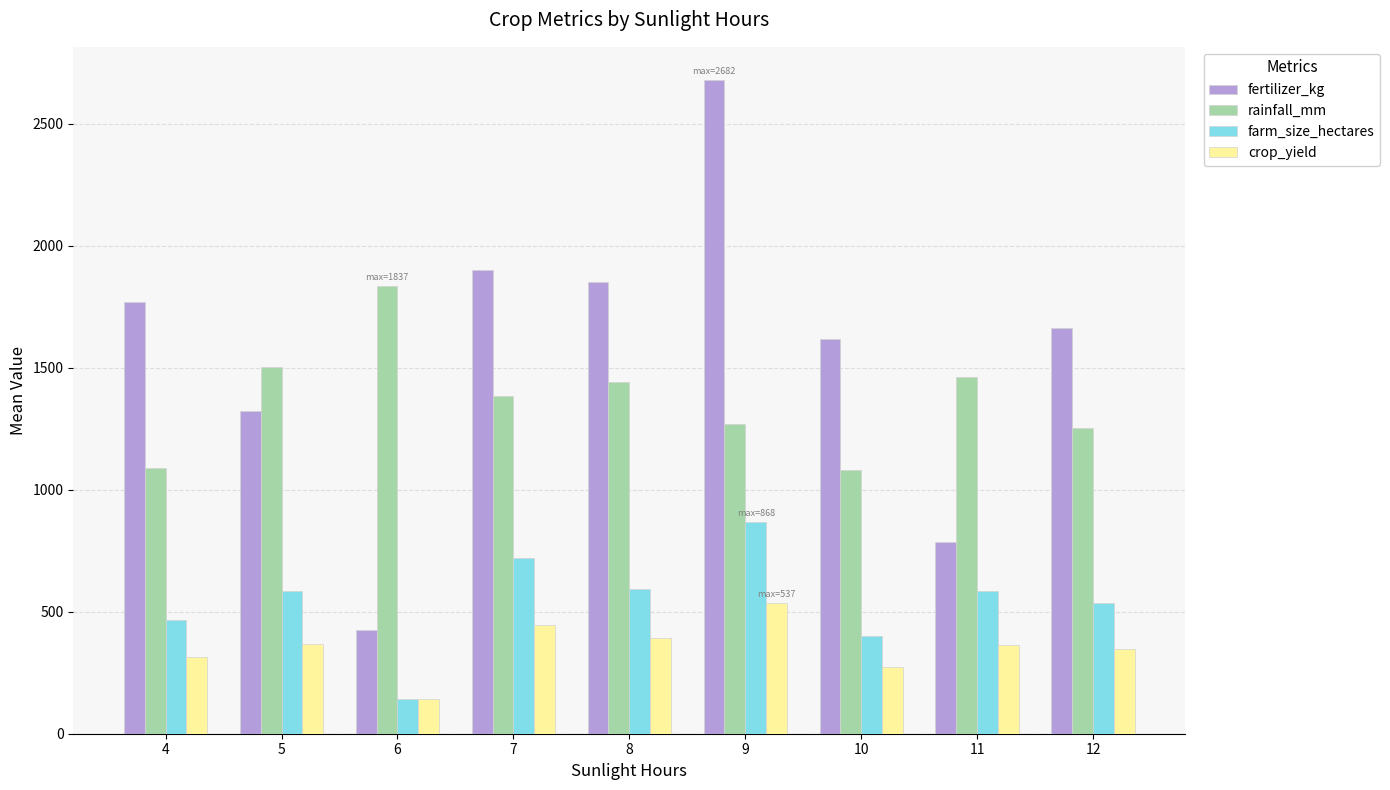

Which series has the largest range (max minus min)?

fertilizer_kg